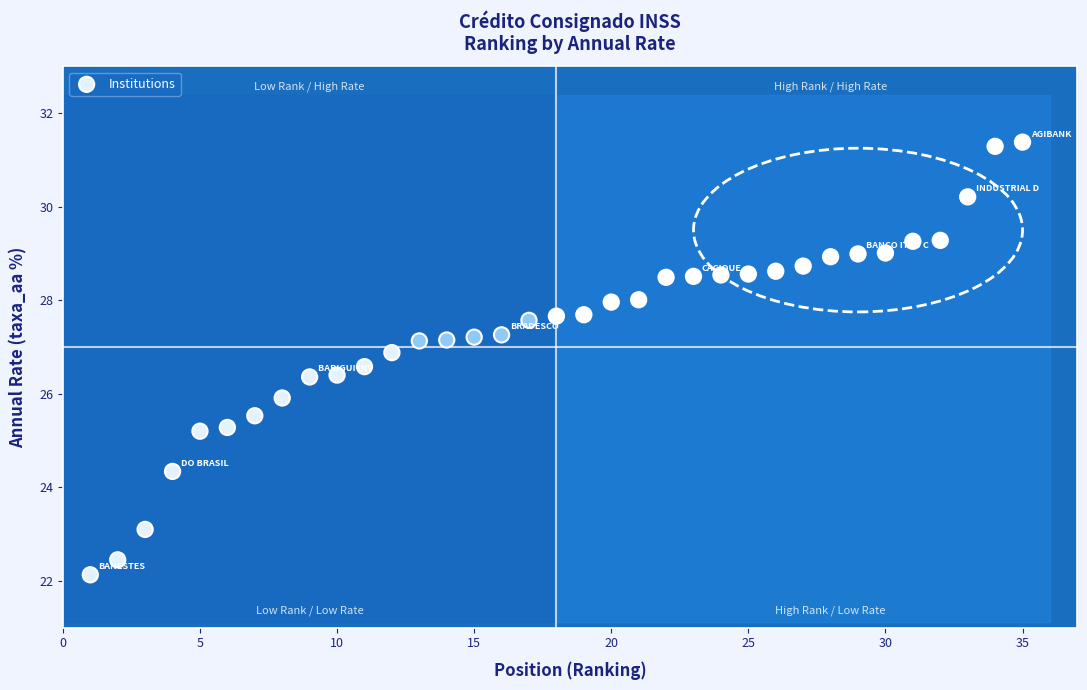

What is the range of X values (max minus min)?

34.0